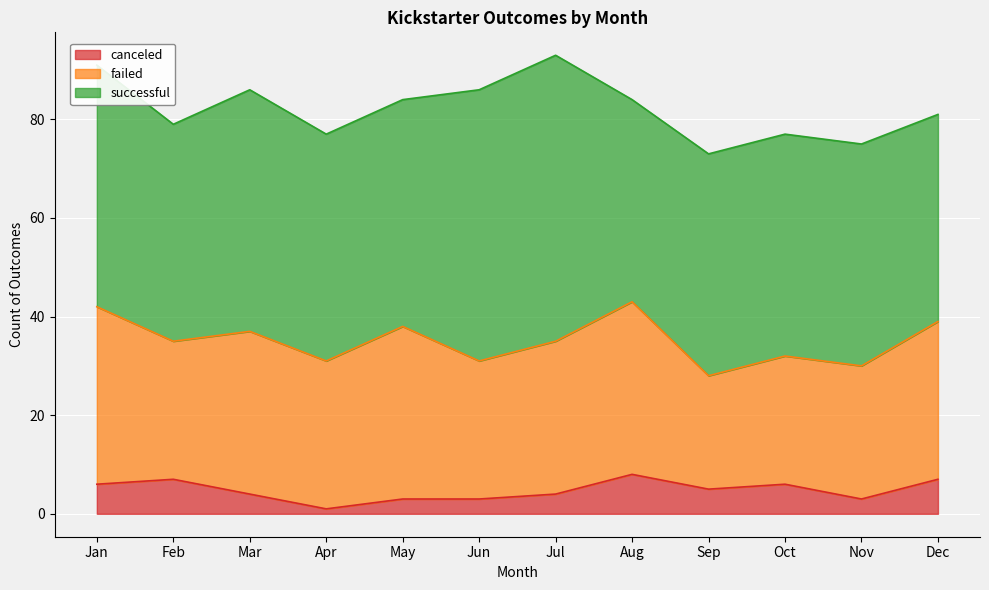

What is the sum of the failed values at Nov and Dec?

59